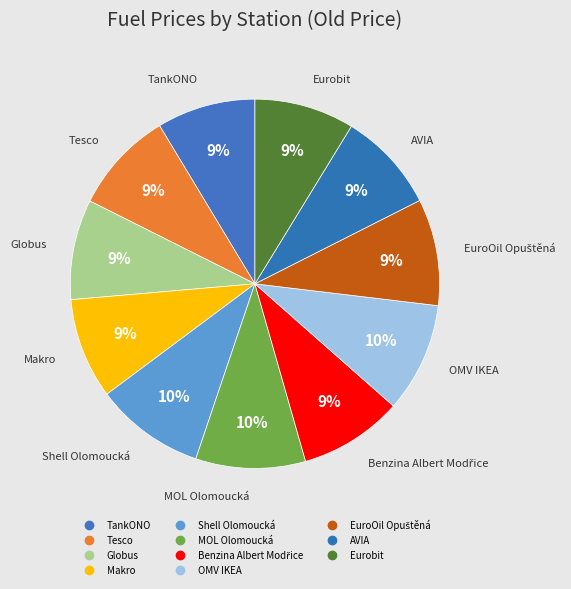

What percentage is the Benzina Albert Modřice slice, to the nearest percent?

9%